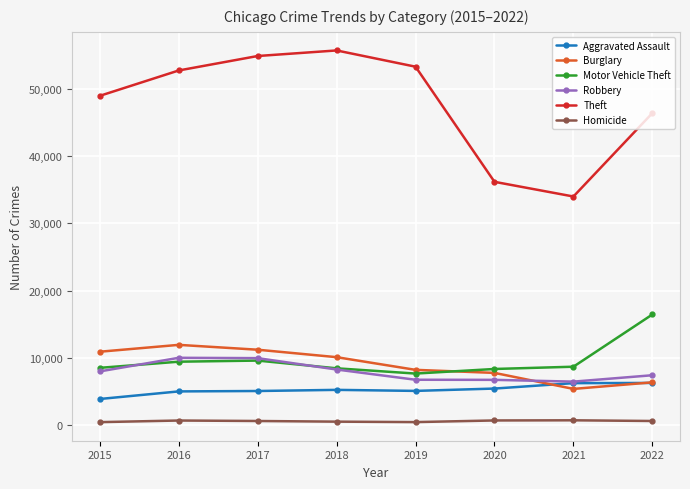

Is it true that Robbery equals 7410 at 2022?

True